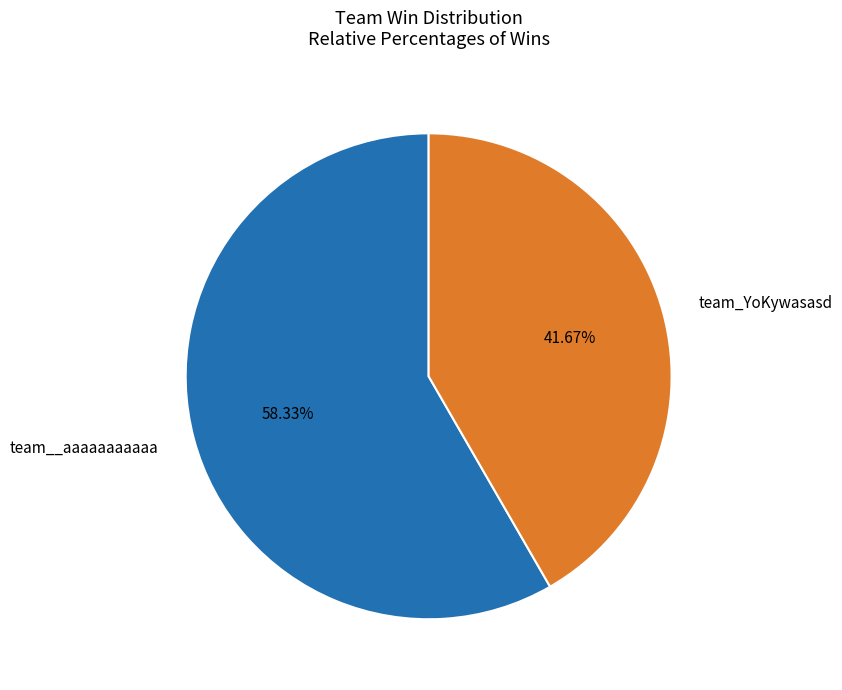

Between team_YoKywasasd and team__aaaaaaaaaaa, which is larger?

team__aaaaaaaaaaa